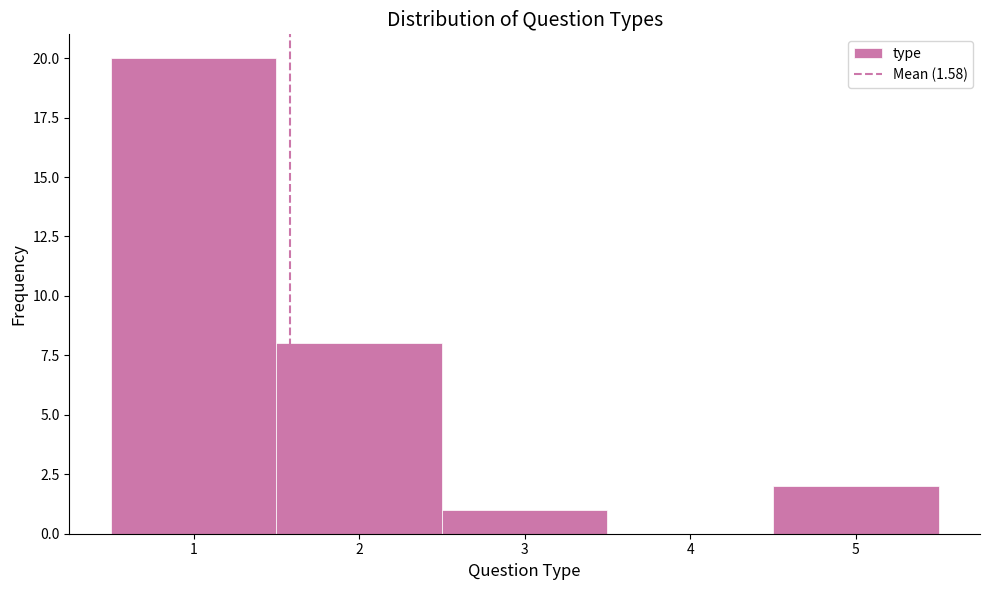

Reading left to right, list every bar in this chart as the range it spans on the x-axis followed by its height. The values are not printed on the chart, so give them approximately, as read against the axis.

0.5 to 1.5: 20
1.5 to 2.5: 8
2.5 to 3.5: 1
3.5 to 4.5: 0
4.5 to 5.5: 2